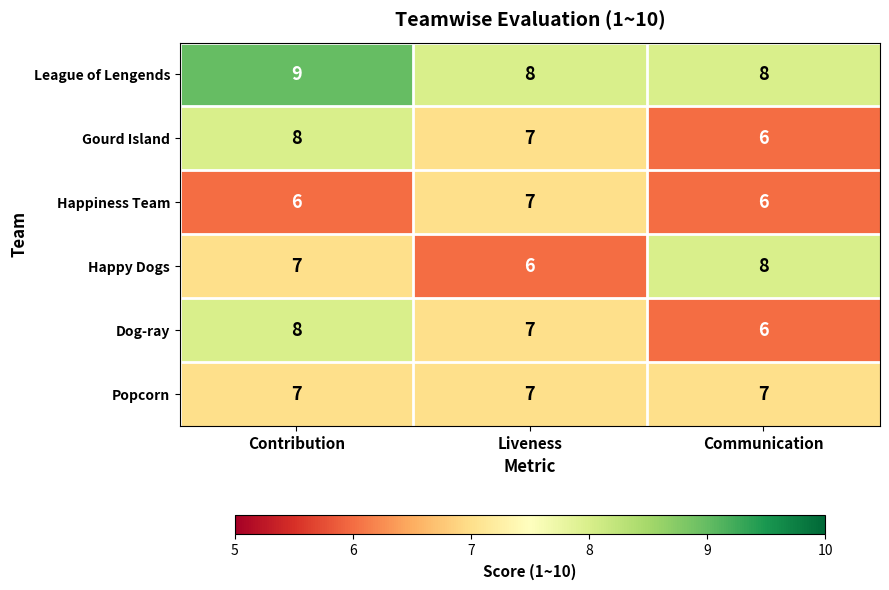

Where does the Gourd Island series first go above 7?

Contribution